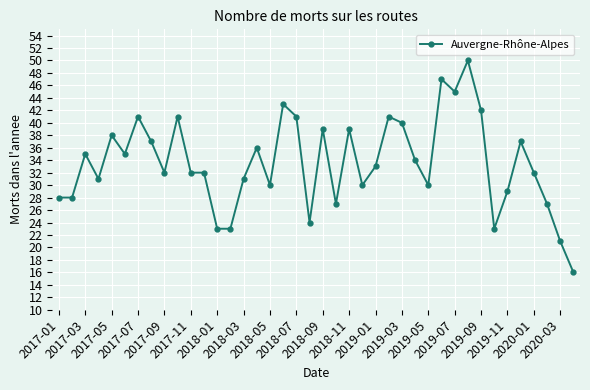

What is the value of the 19th point from the left?

41